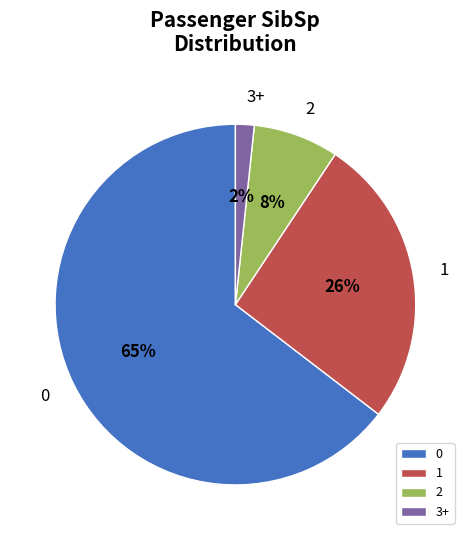

To the nearest percent, what percentage of the pie is 3+?

2%